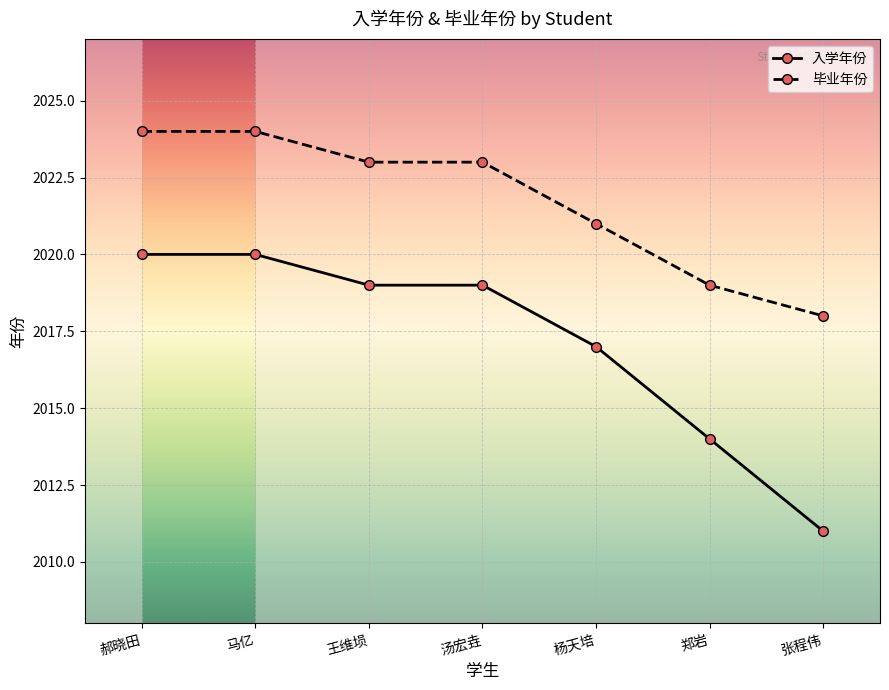

True or false: 入学年份 and 毕业年份 cross at least once.

False